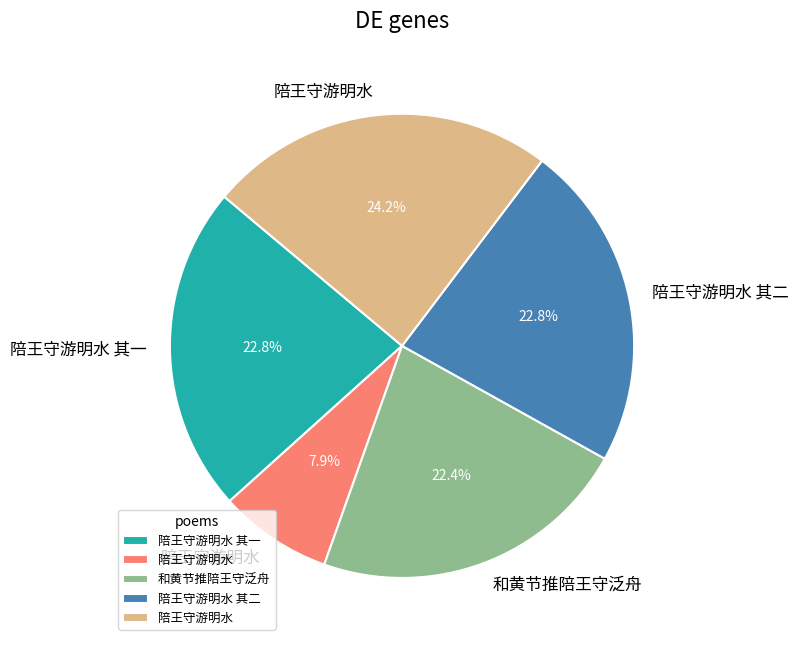

Is there a majority slice in this chart?

No